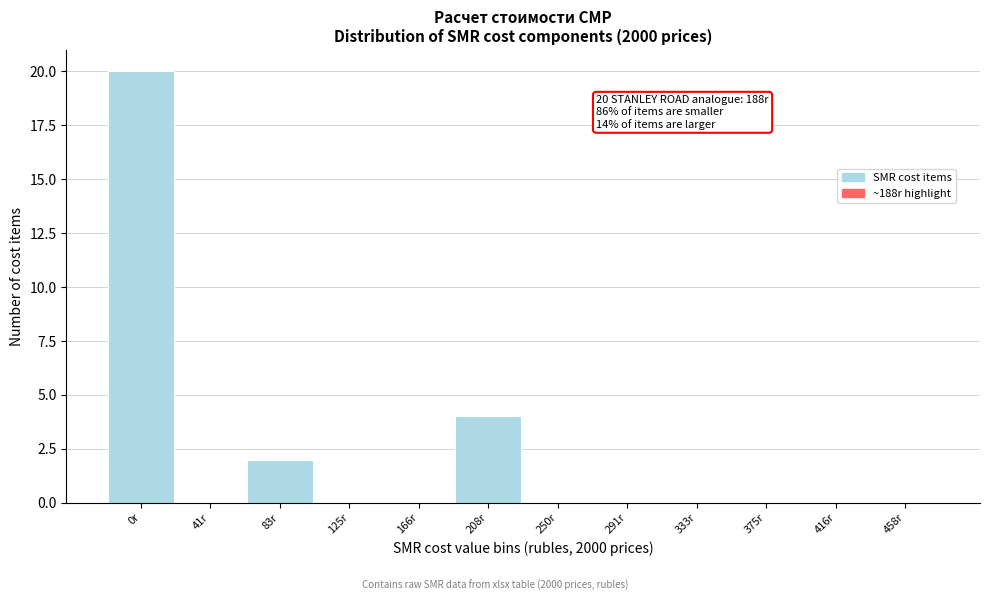

Reading left to right, what are all the values shown in this chart?

0r=20	41r=0	83r=2	125r=0	166r=0	208r=4	250r=0	291r=0	333r=0	375r=0	416r=0	458r=0